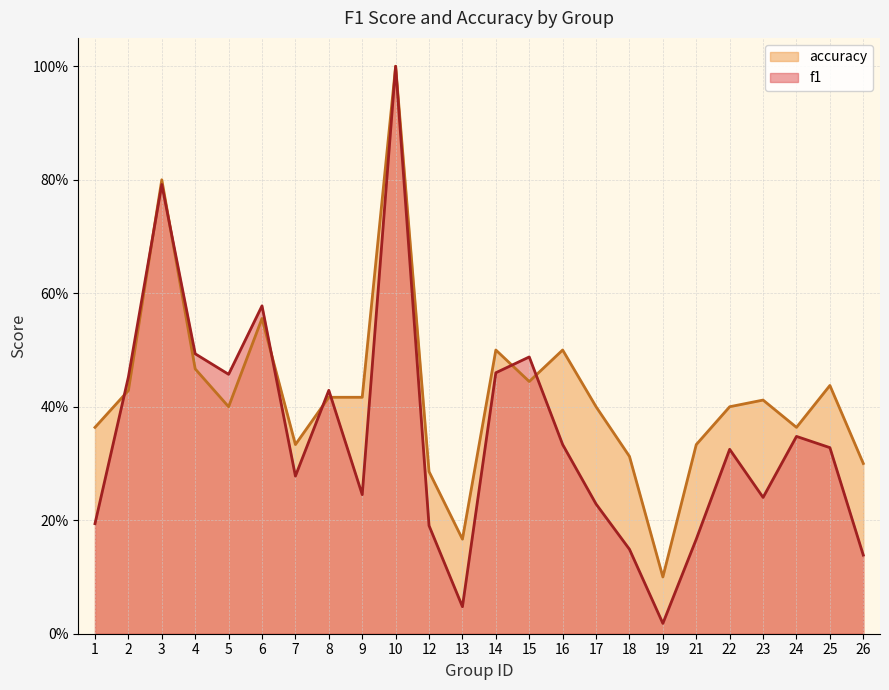

List the series in order of their overall mean, highest first.

accuracy, f1